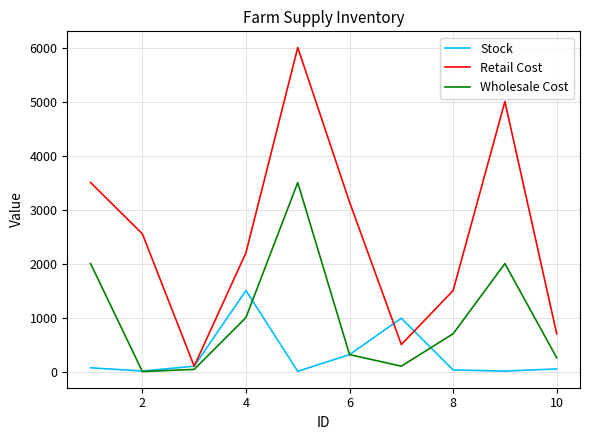

What is the average value of the Wholesale Cost series?

991.1